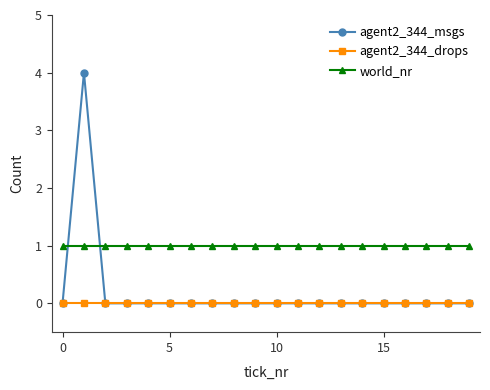

What is the maximum value shown in the chart?

4